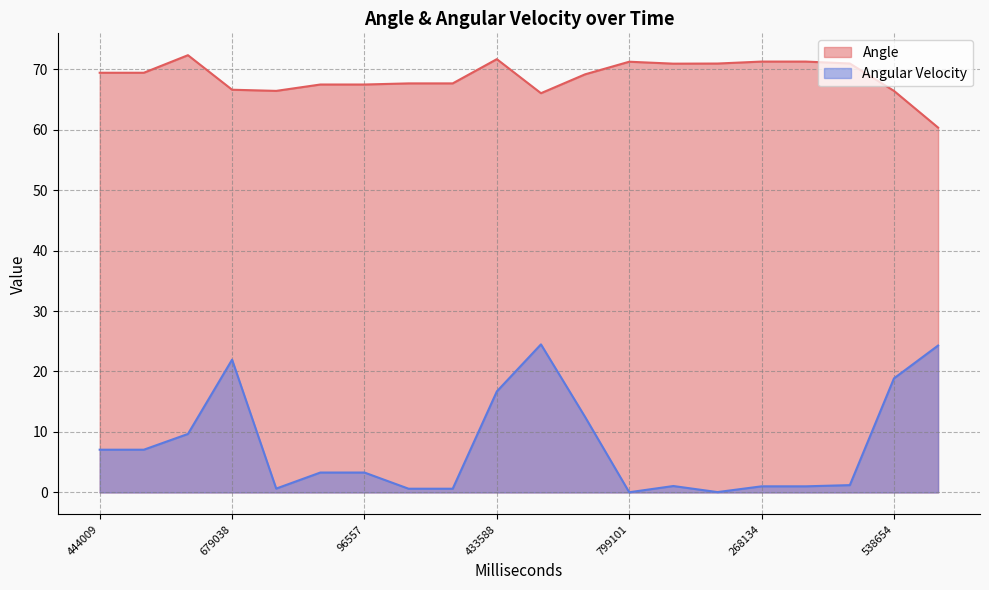

Between 679038 and 930558, which series saw the biggest shift?

Angular Velocity